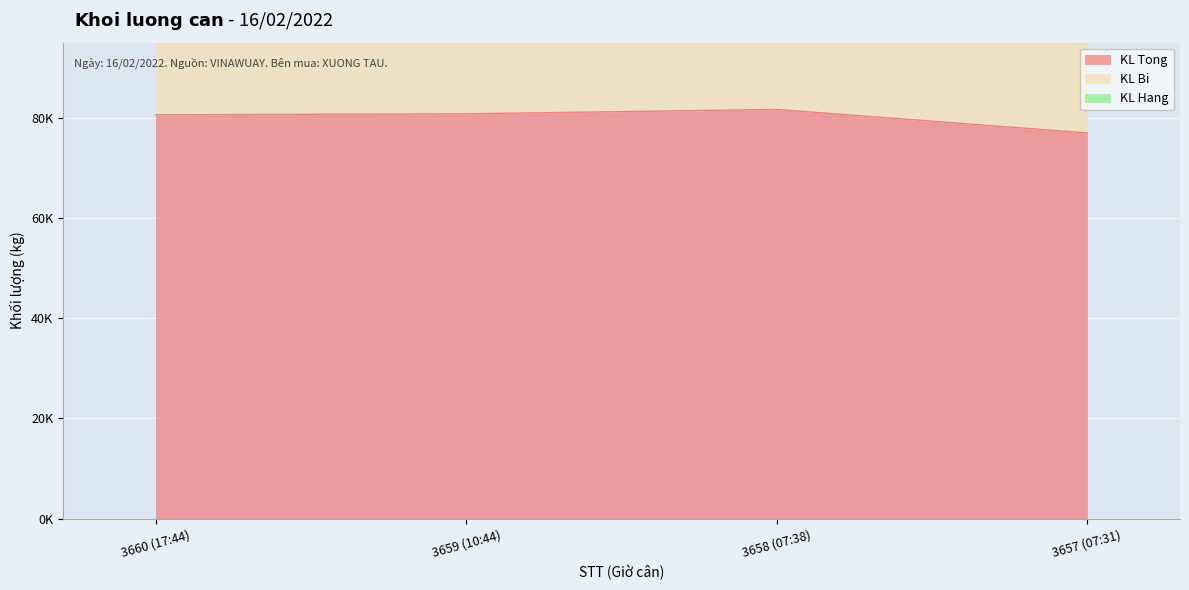

At which category is the sum across all series the highest?

3658 (07:38)